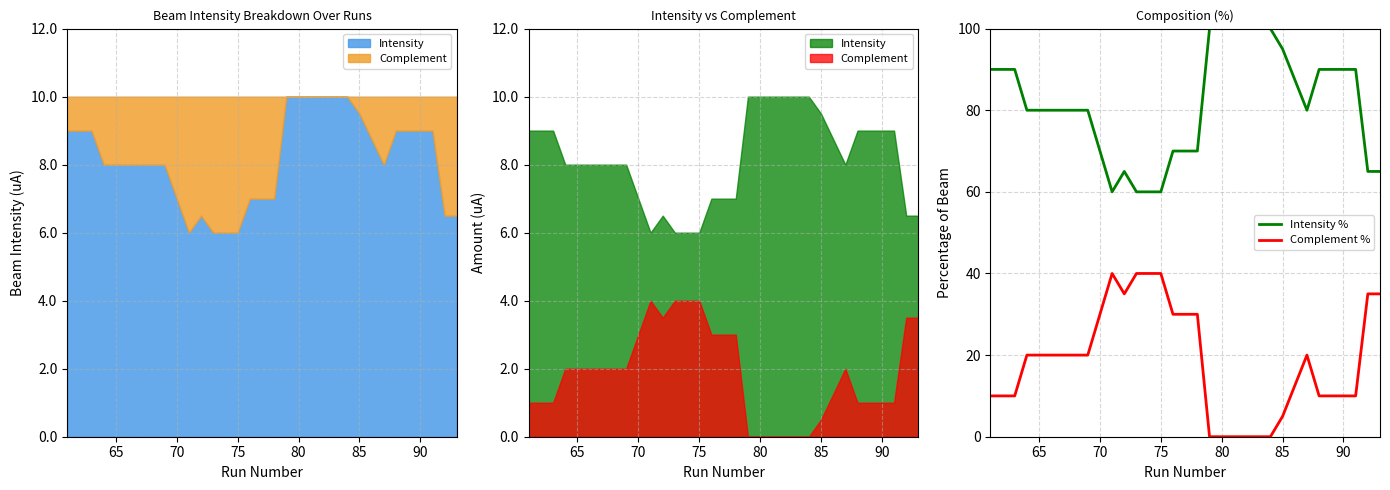

True or false: Complement % and Intensity % intersect in this chart.

False